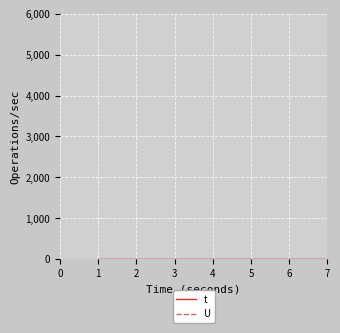

The t series shows 3 at 3. True or false?

True